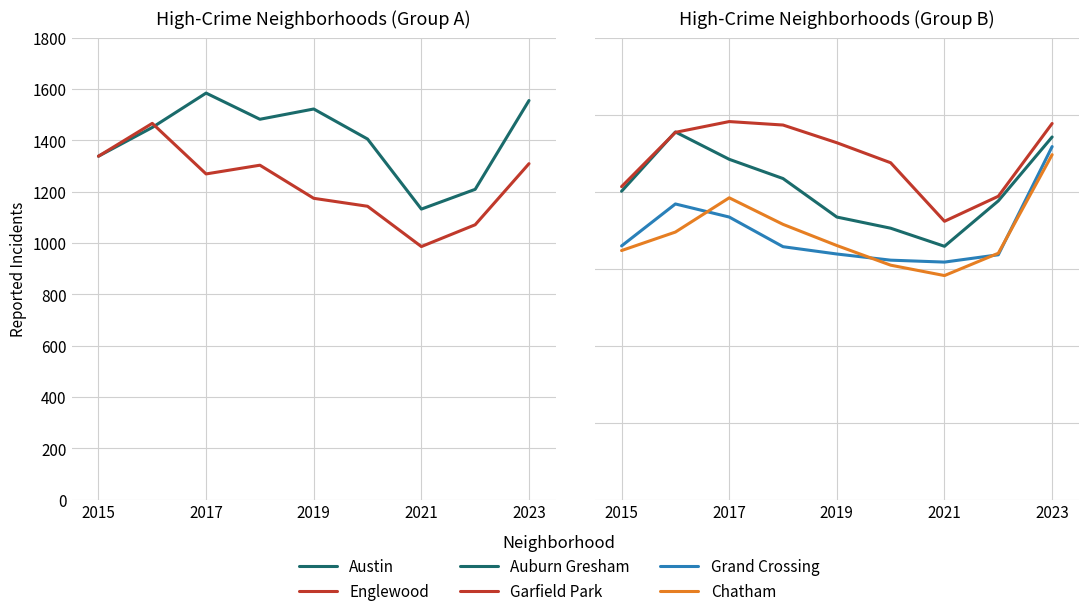

What is the value of the Chatham point at the 4th from the left?

715